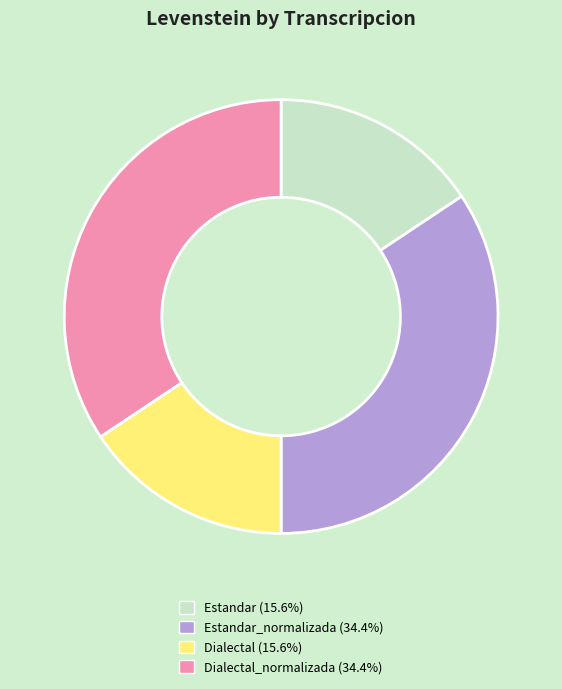

Does Estandar_normalizada (34.4%) account for over 50% of the chart?

No